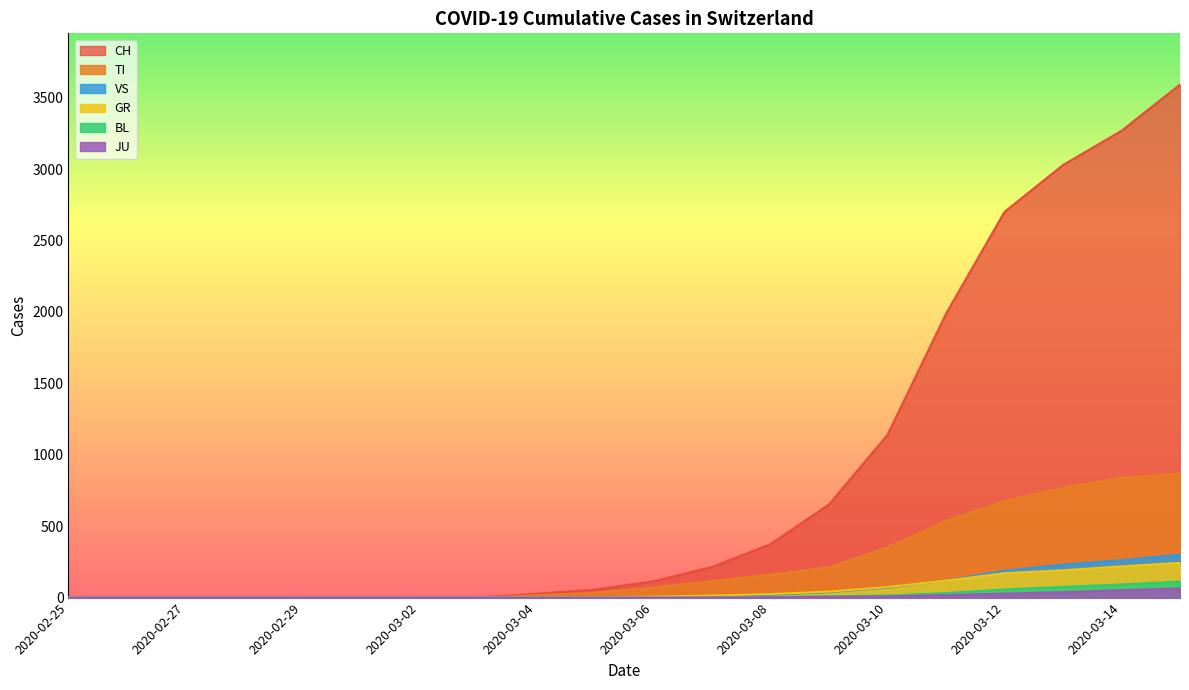

What is the difference between the VS values at 2020-03-07 and 2020-03-02?

10